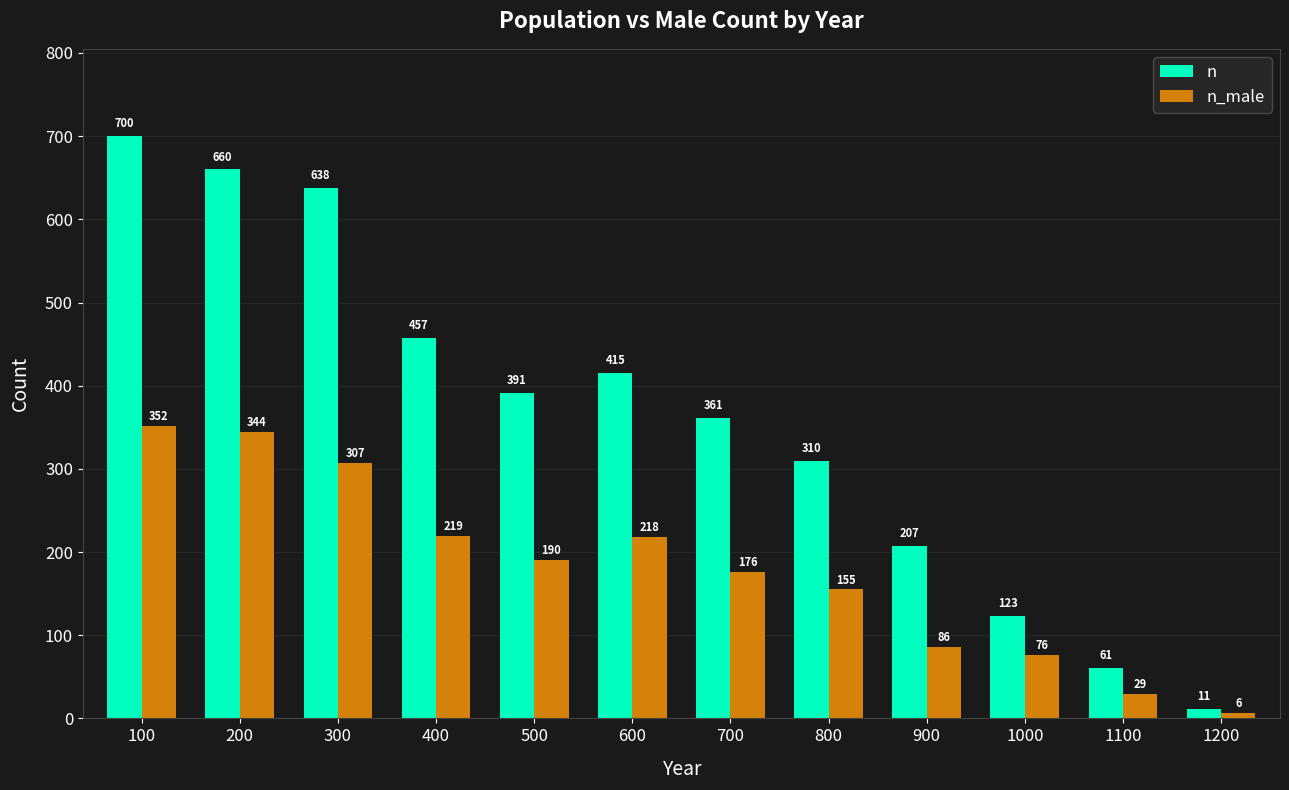

Is it true that n equals 869 at 200?

False